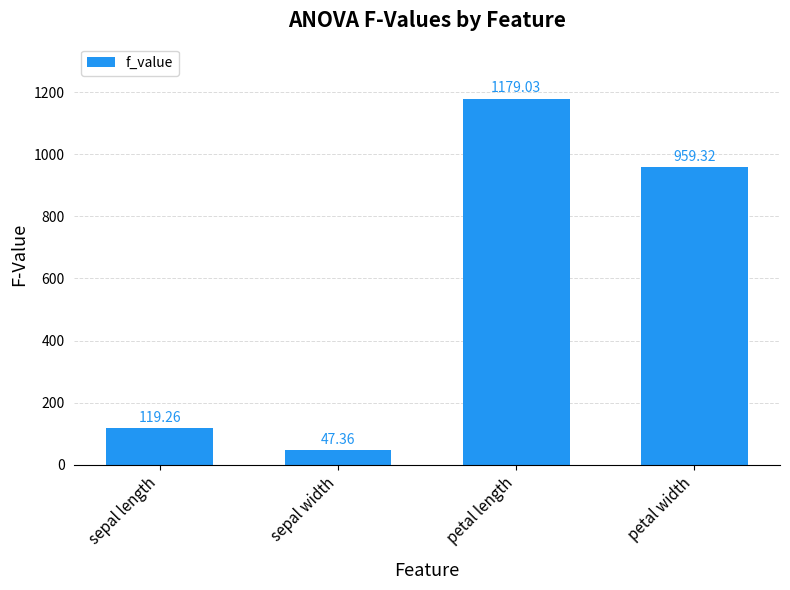

Between sepal length and sepal width, which is larger?

sepal length